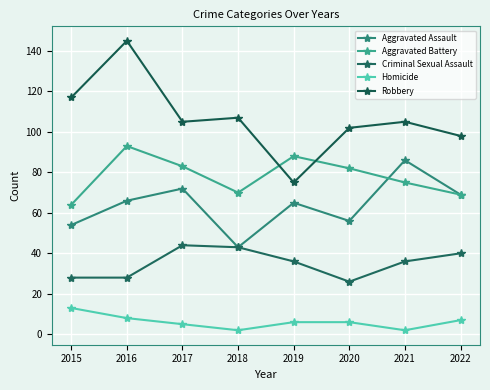

What is the difference between the second highest and second lowest values in the Criminal Sexual Assault series?

15